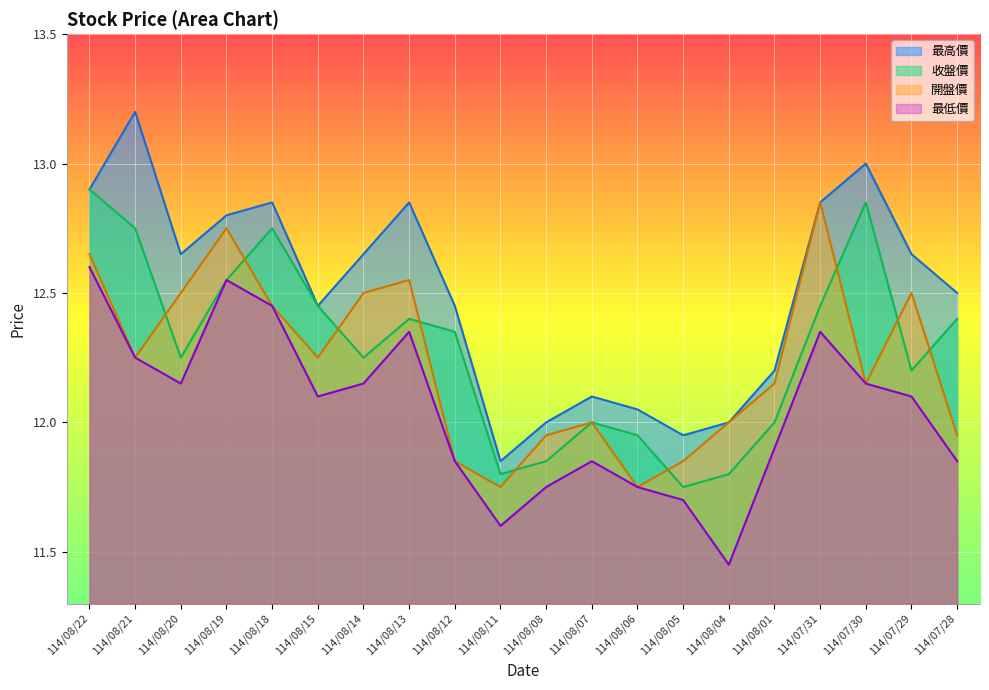

What is the average value of the 最低價 series?

12.0